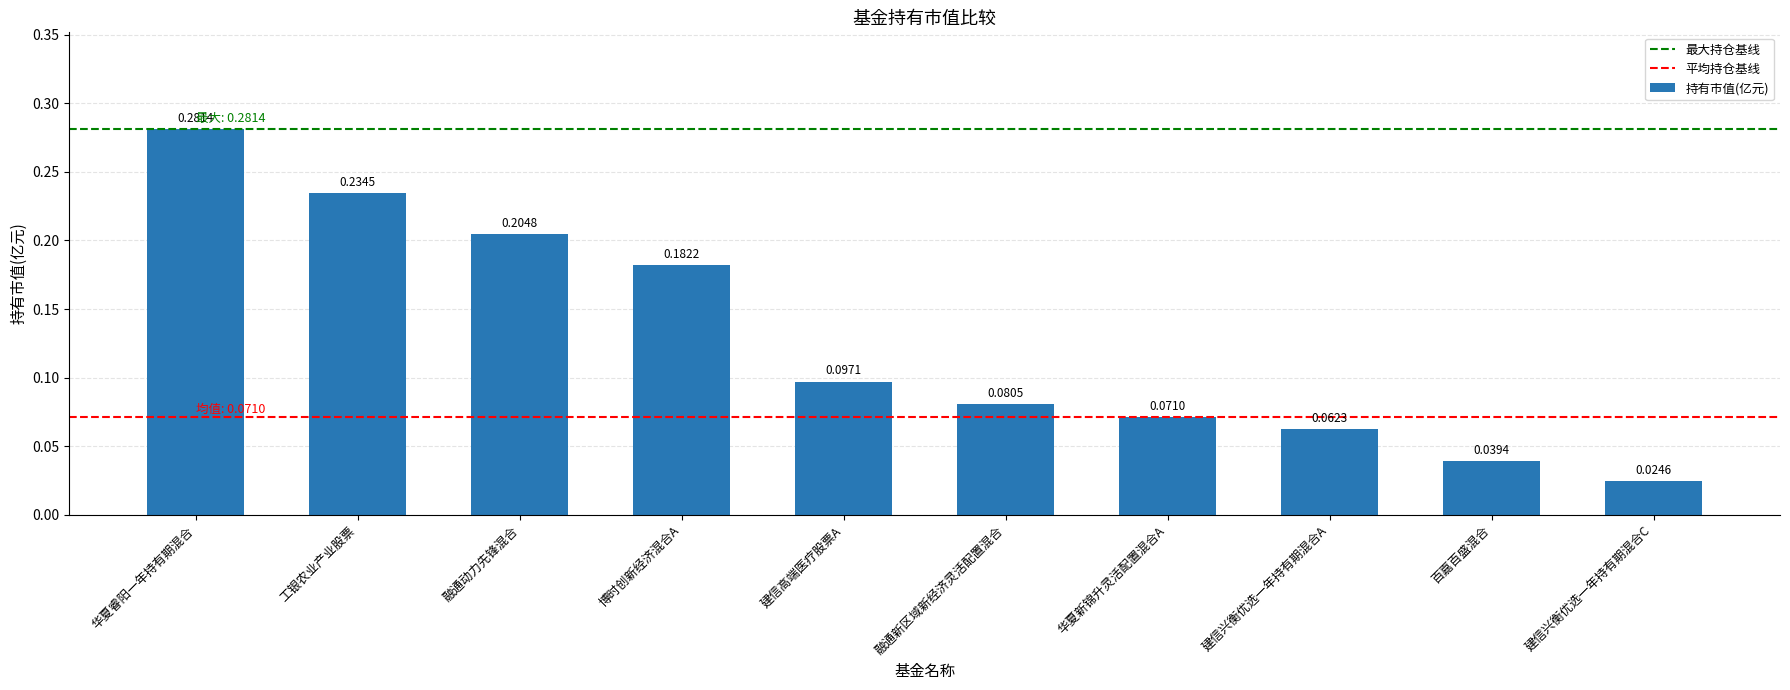

Which has a higher value, 博时创新经济混合A or 百嘉百盛混合?

博时创新经济混合A